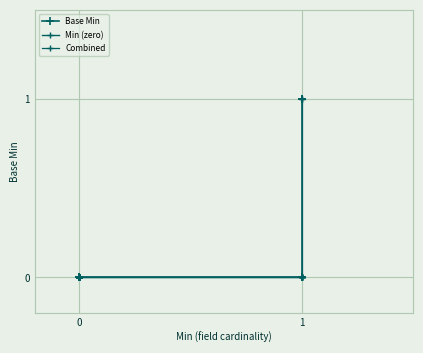

What is the sum of all Base Min values?

2